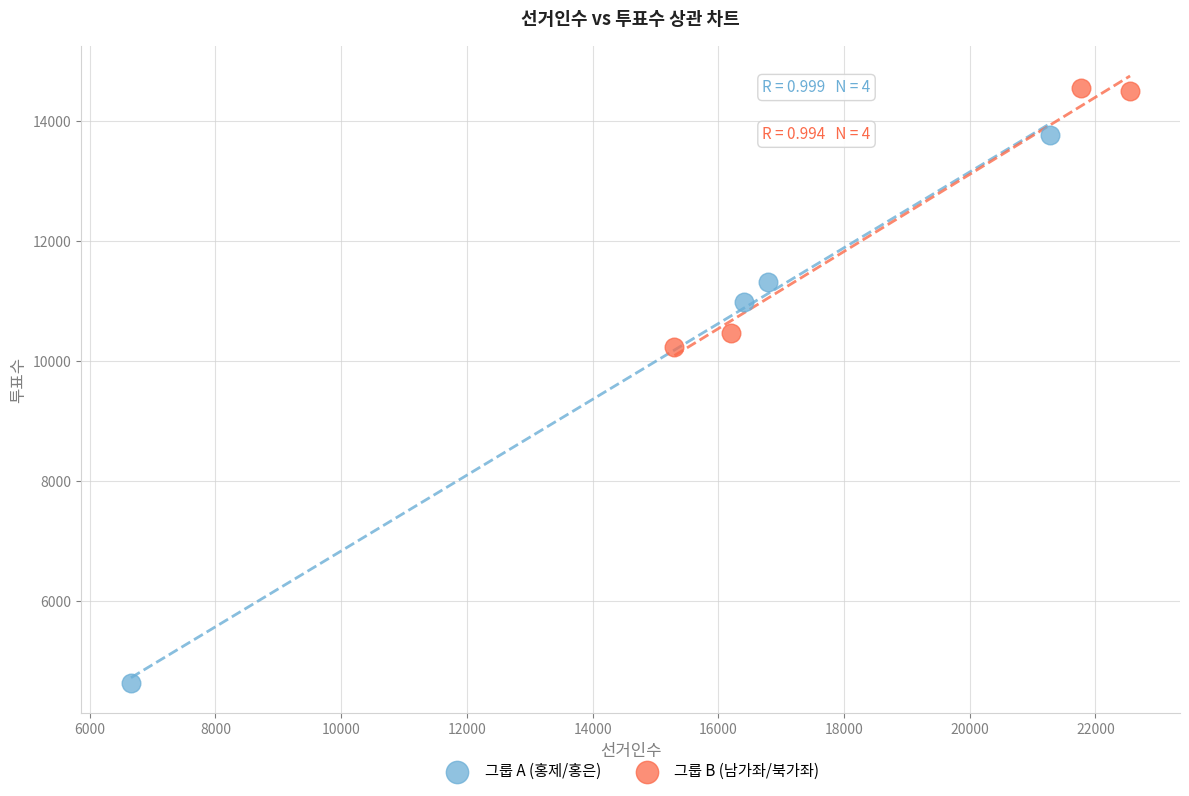

What are all the series names shown in the legend?

그룹 A (홍제/홍은), 그룹 B (남가좌/북가좌)